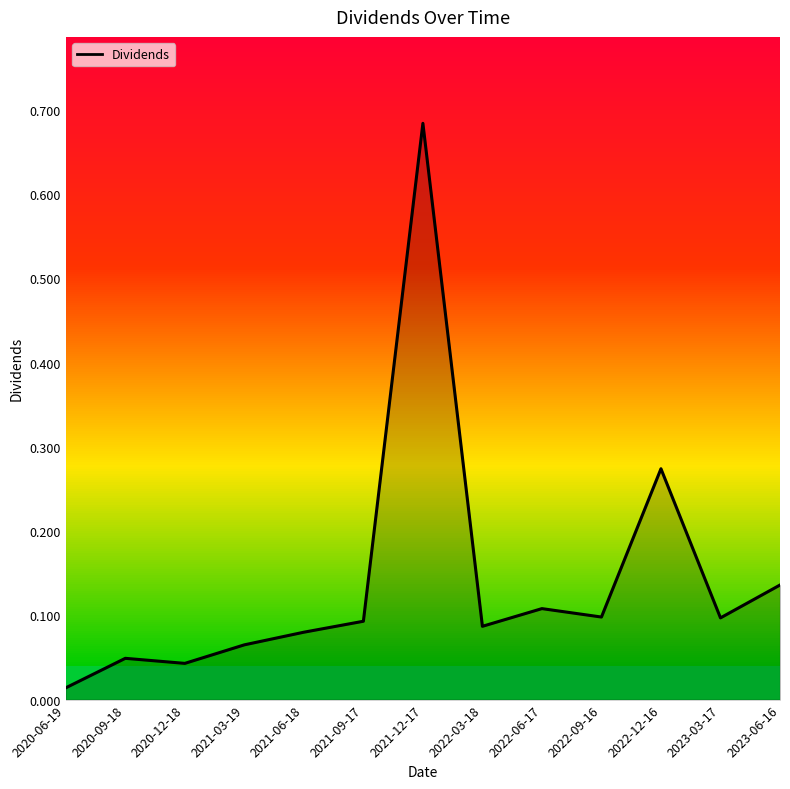

At which label is the value closest to 0?

2020-06-19